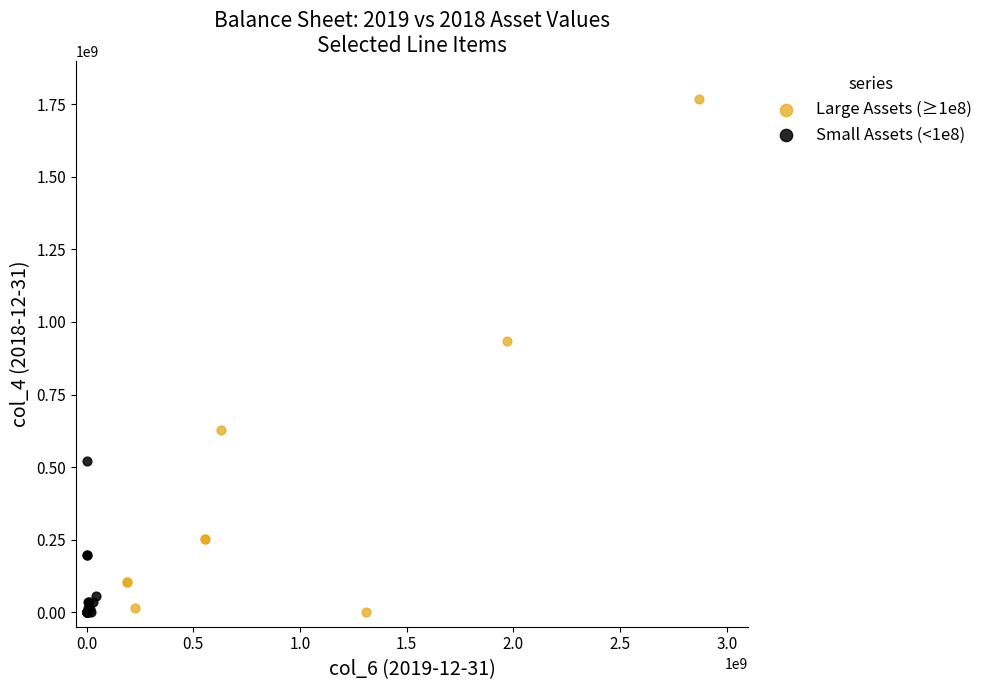

Which series contains the highest Y value?

Large Assets (≥1e8)